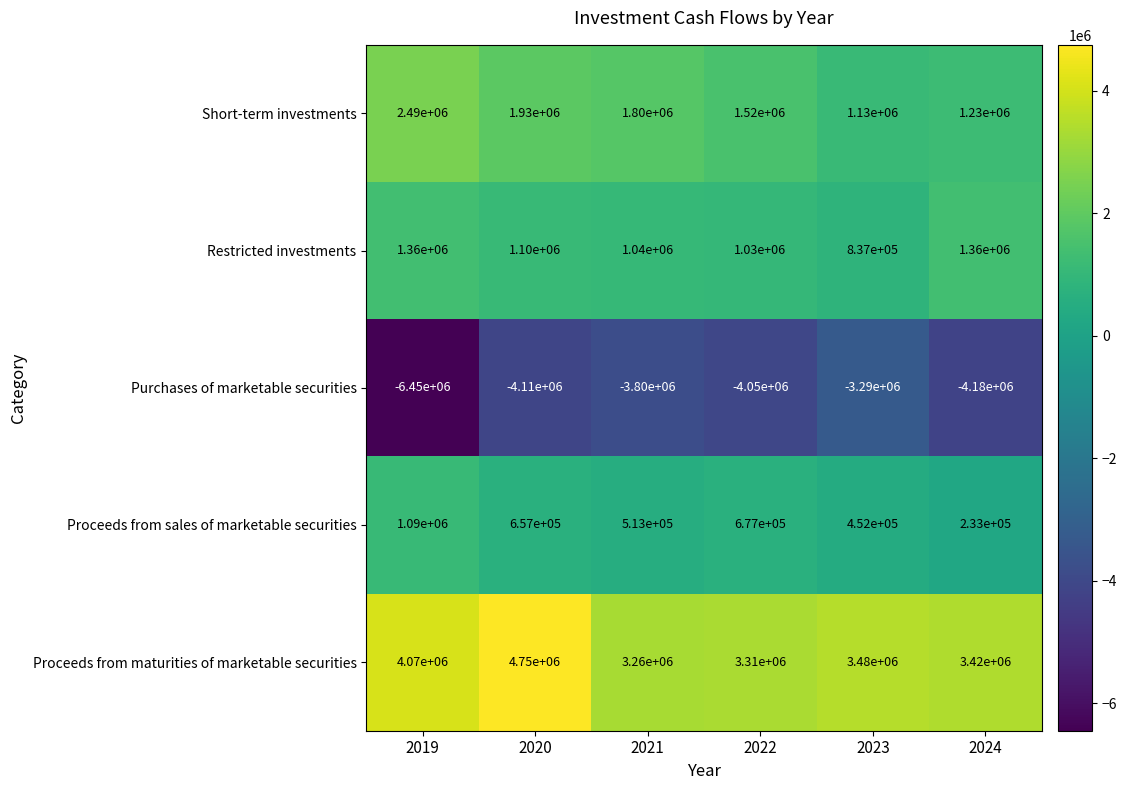

At which label does Short-term investments first exceed 1800000?

2019